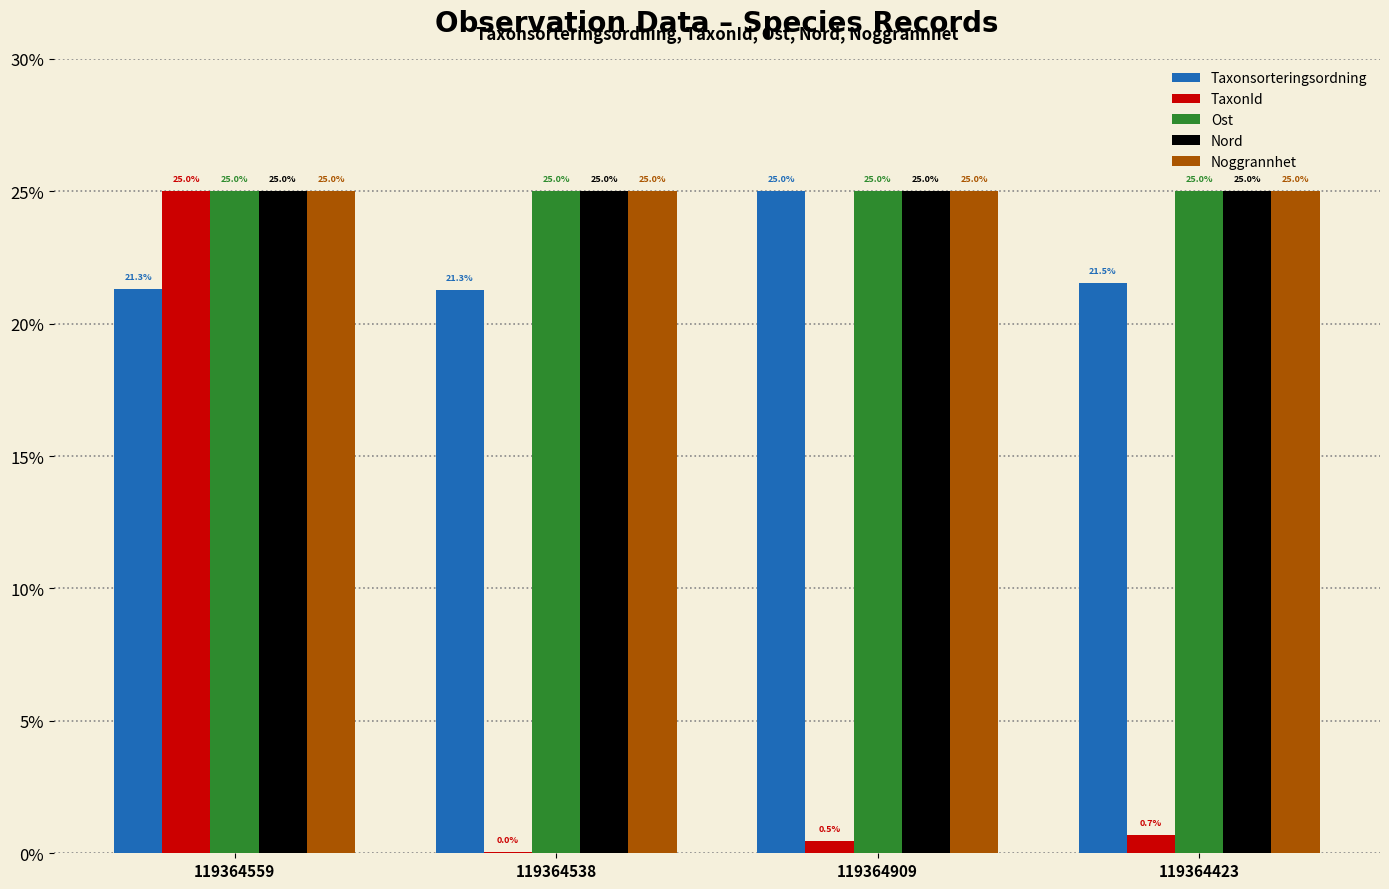

The Taxonsorteringsordning series shows 21.3 at 119364559. True or false?

True